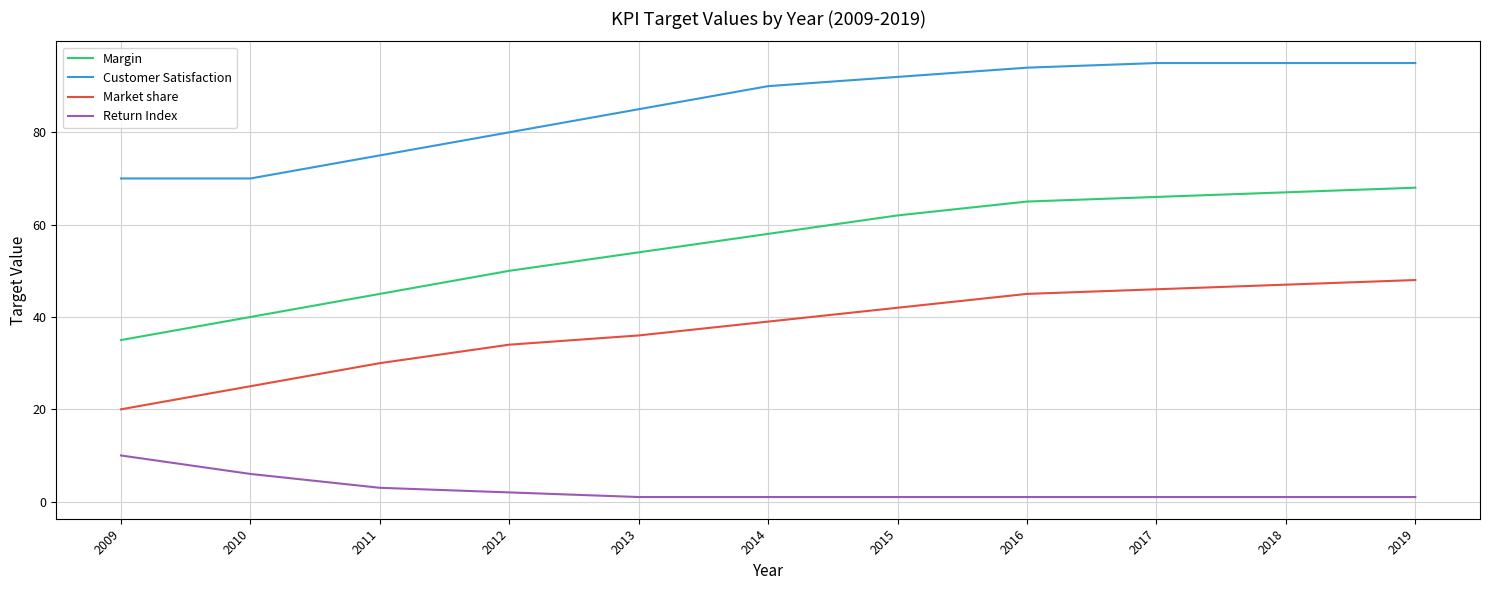

List the series in order of their overall mean, lowest first.

Return Index, Market share, Margin, Customer Satisfaction